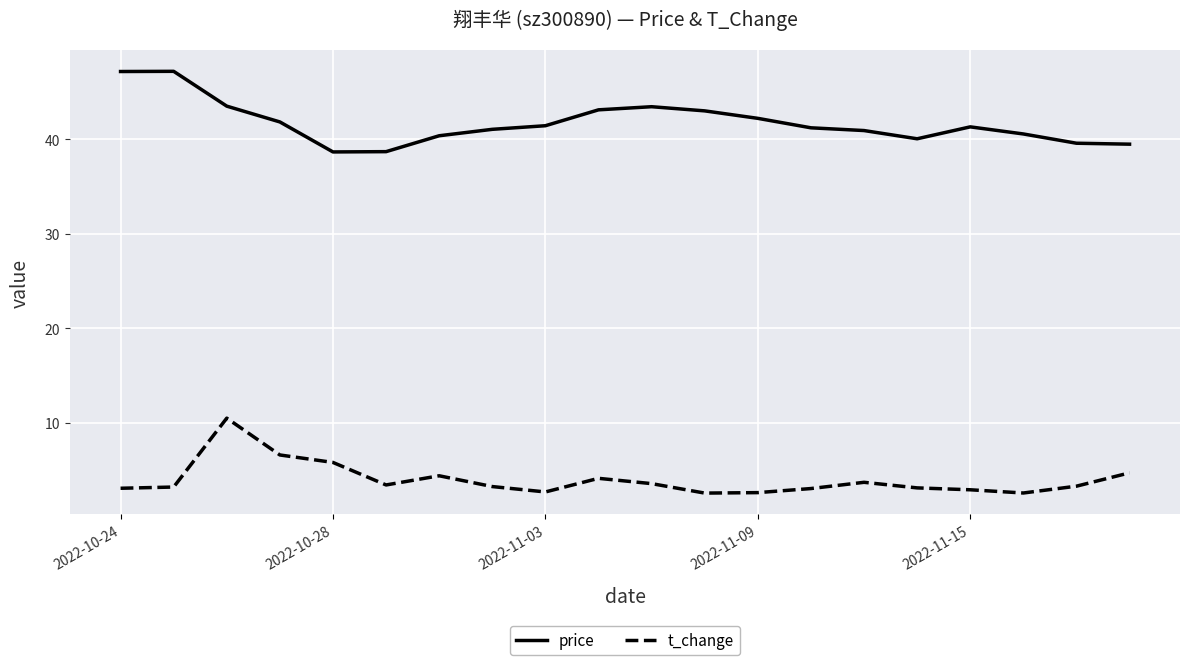

True or false: t_change and price cross at least once.

False